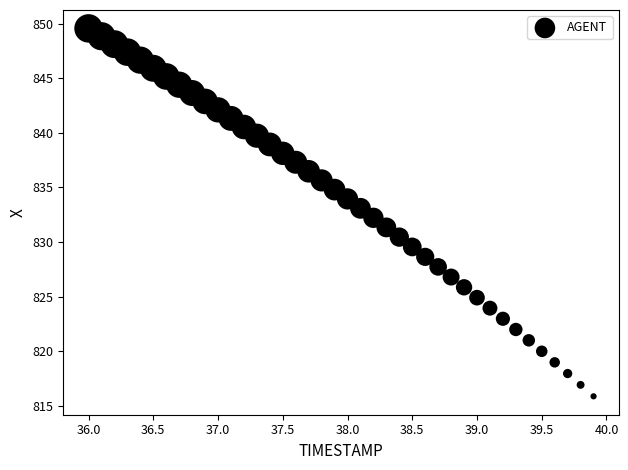

What is the range of Y values (max minus min)?

33.7